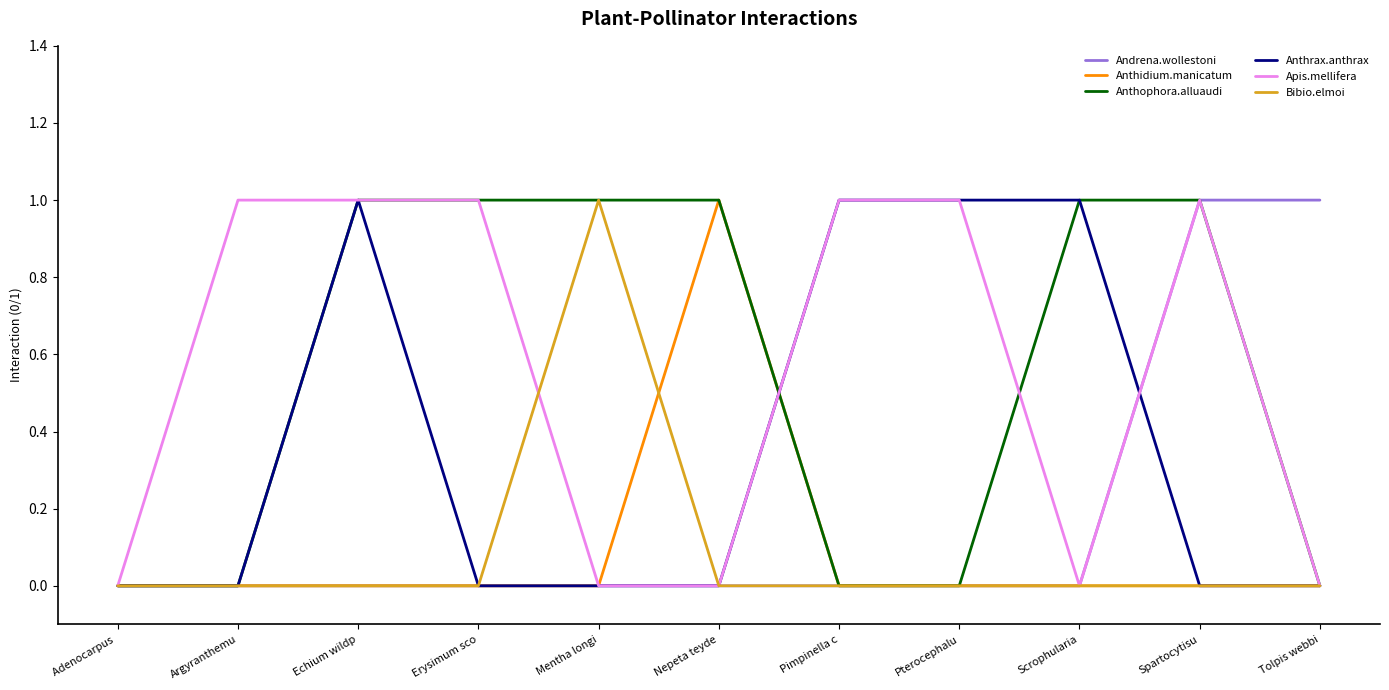

Reading left to right, extract all data points from this chart.

Andrena.wollestoni: Adenocarpus =0	Argyranthemu=0	Echium wildp=0	Erysimum sco=0	Mentha longi=0	Nepeta teyde=0	Pimpinella c=0	Pterocephalu=0	Scrophularia=0	Spartocytisu=1	Tolpis webbi=1
Anthidium.manicatum: Adenocarpus =0	Argyranthemu=0	Echium wildp=0	Erysimum sco=0	Mentha longi=0	Nepeta teyde=1	Pimpinella c=0	Pterocephalu=0	Scrophularia=0	Spartocytisu=0	Tolpis webbi=0
Anthophora.alluaudi: Adenocarpus =0	Argyranthemu=0	Echium wildp=1	Erysimum sco=1	Mentha longi=1	Nepeta teyde=1	Pimpinella c=0	Pterocephalu=0	Scrophularia=1	Spartocytisu=1	Tolpis webbi=0
Anthrax.anthrax: Adenocarpus =0	Argyranthemu=0	Echium wildp=1	Erysimum sco=0	Mentha longi=0	Nepeta teyde=0	Pimpinella c=1	Pterocephalu=1	Scrophularia=1	Spartocytisu=0	Tolpis webbi=0
Apis.mellifera: Adenocarpus =0	Argyranthemu=1	Echium wildp=1	Erysimum sco=1	Mentha longi=0	Nepeta teyde=0	Pimpinella c=1	Pterocephalu=1	Scrophularia=0	Spartocytisu=1	Tolpis webbi=0
Bibio.elmoi: Adenocarpus =0	Argyranthemu=0	Echium wildp=0	Erysimum sco=0	Mentha longi=1	Nepeta teyde=0	Pimpinella c=0	Pterocephalu=0	Scrophularia=0	Spartocytisu=0	Tolpis webbi=0